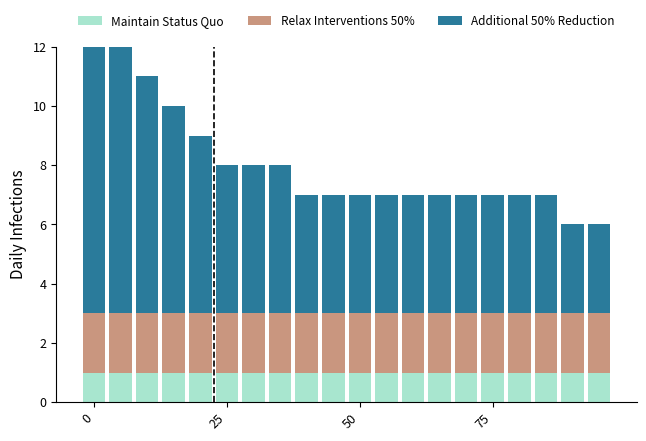

Which series has the largest total across all categories?

Additional 50% Reduction